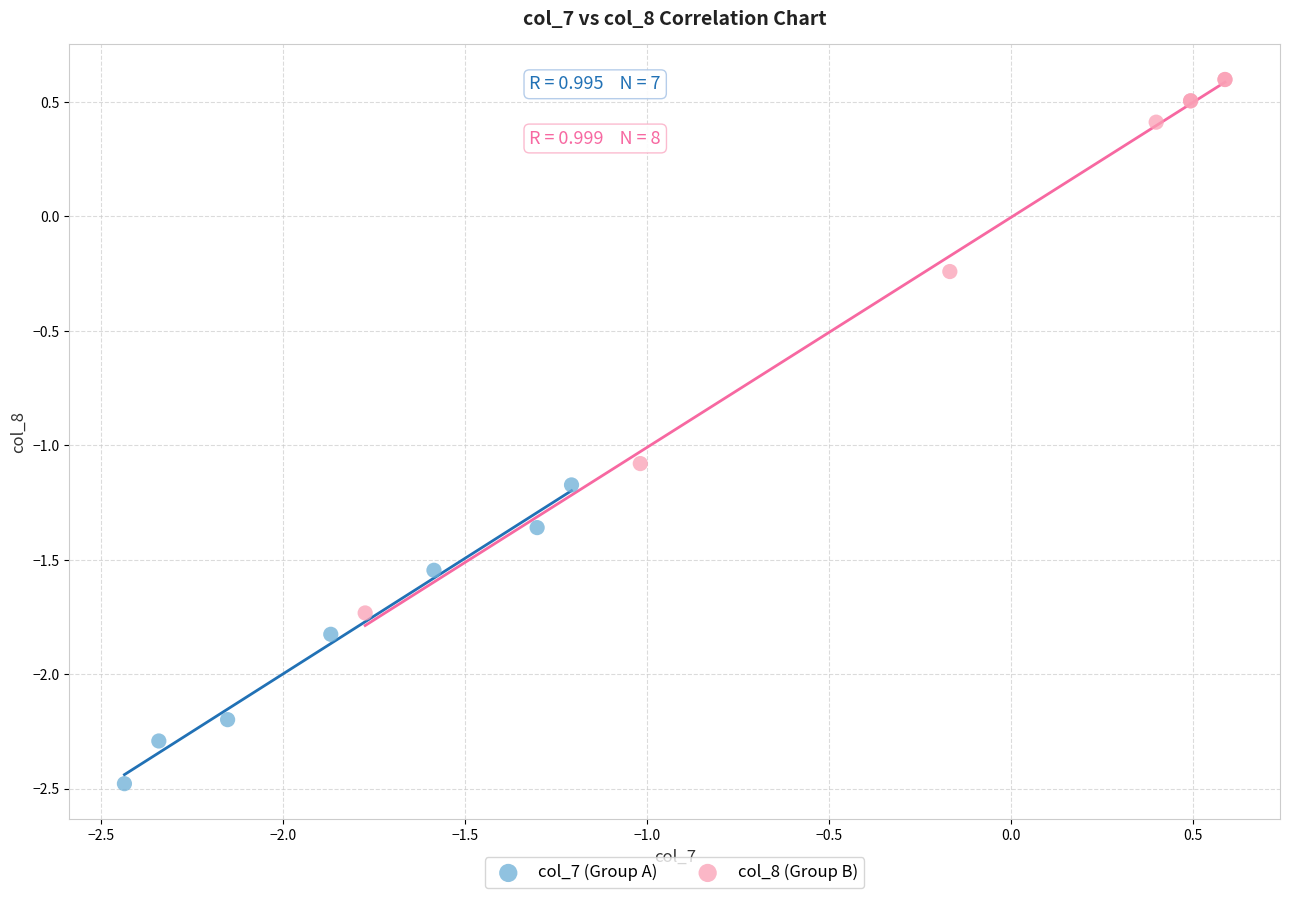

What are all the series names shown in the legend?

col_7 (Group A), col_8 (Group B)